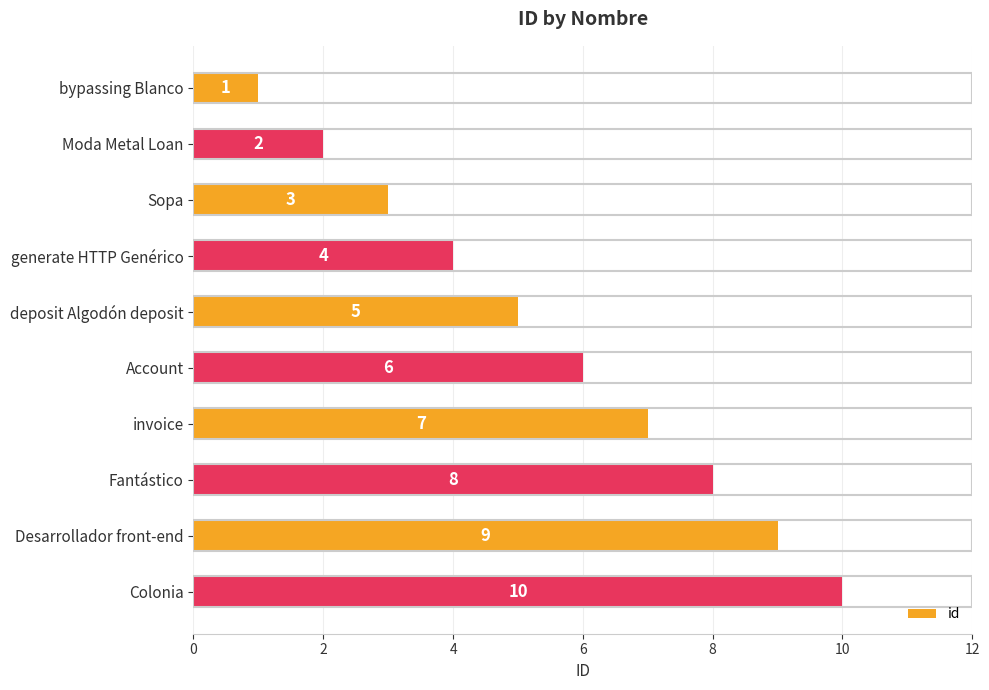

Between bypassing Blanco and deposit Algodón deposit, which is larger?

deposit Algodón deposit